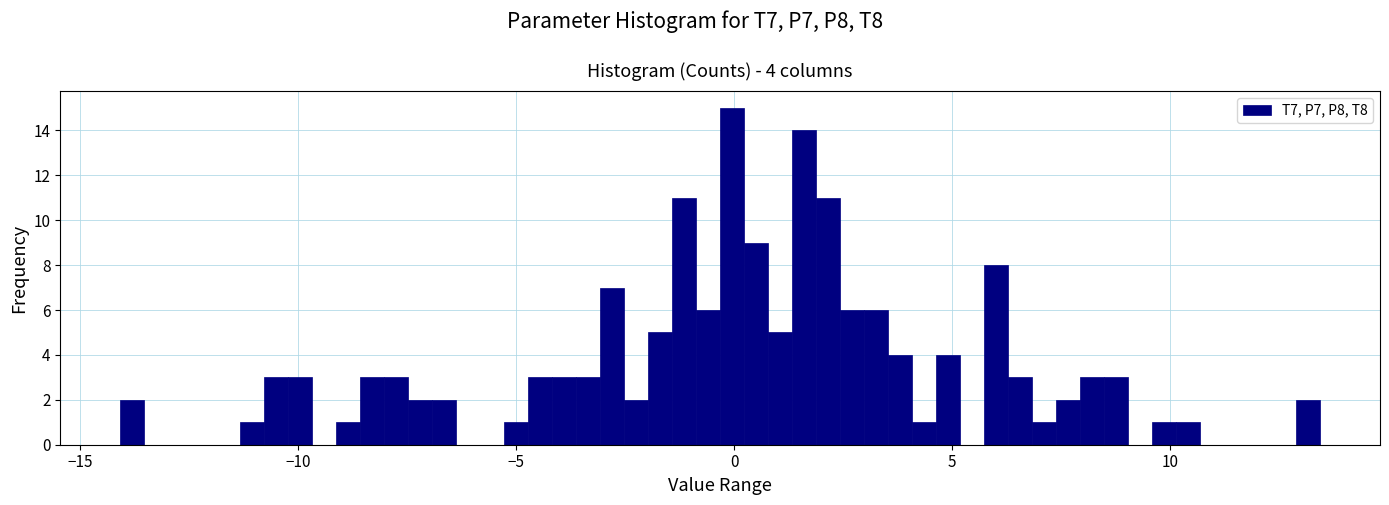

Around what value on the x-axis is the tallest bar? Give the approximate position of its centre, as read against the axis.

0.0